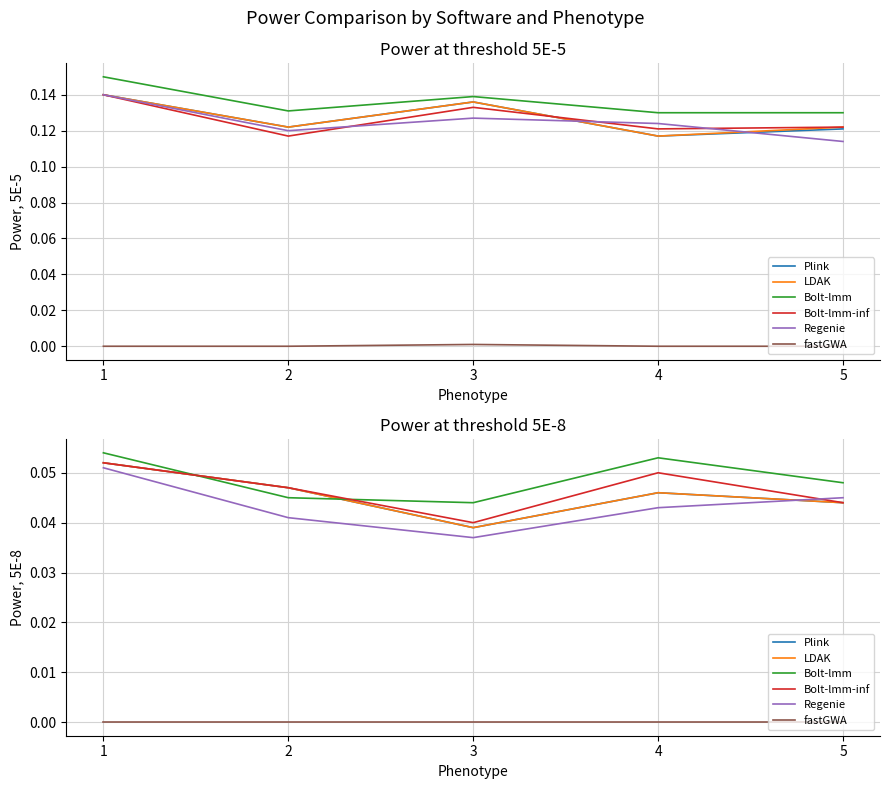

True or false: LDAK and Plink intersect in this chart.

False